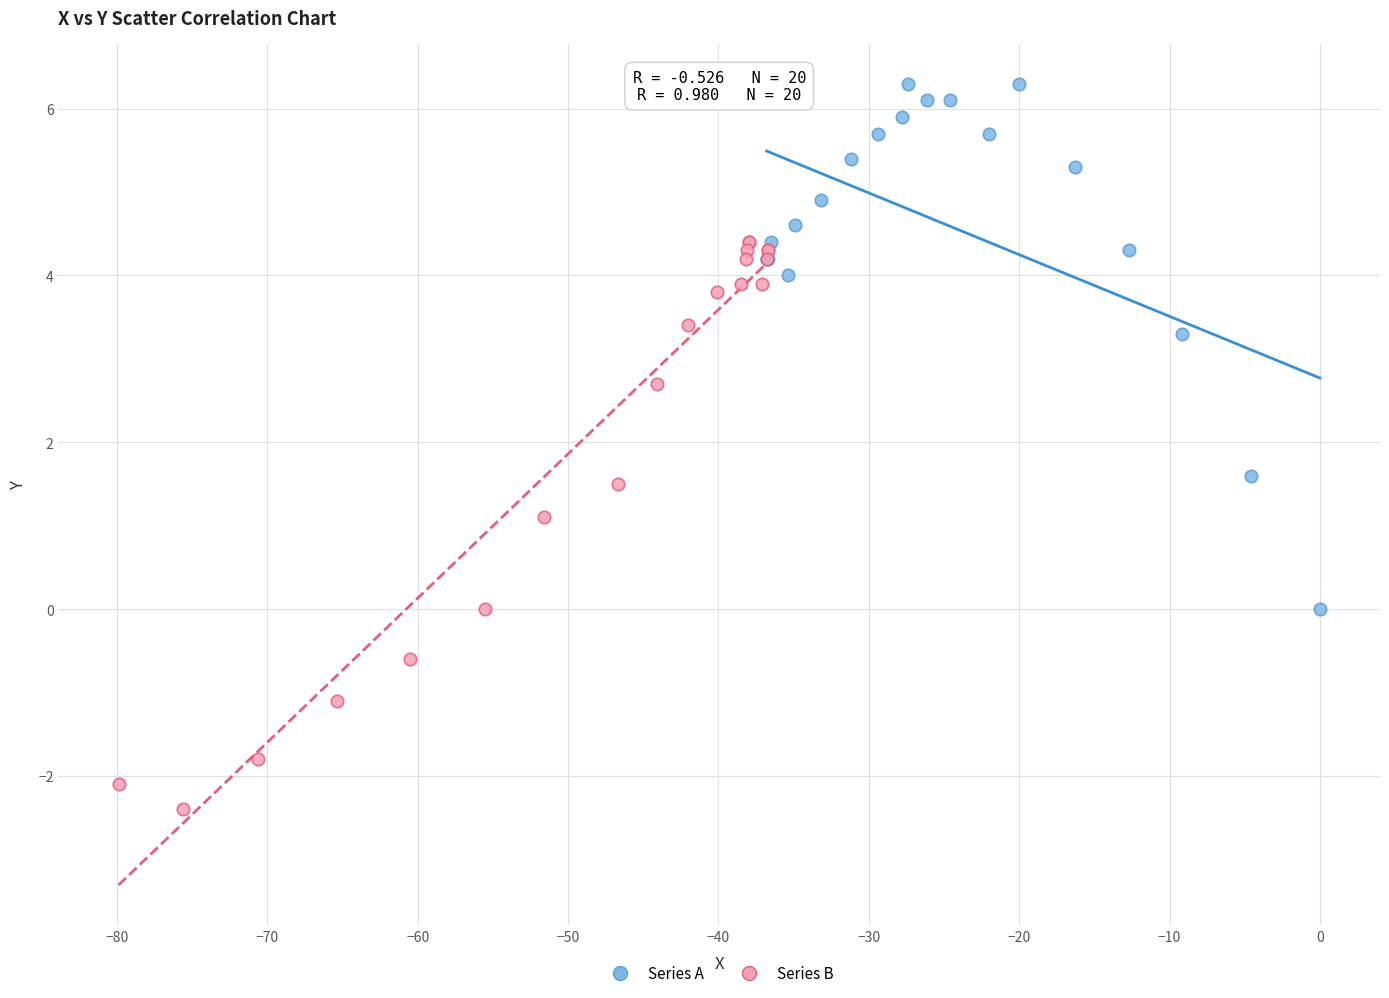

Which series contains the highest Y value?

Series A